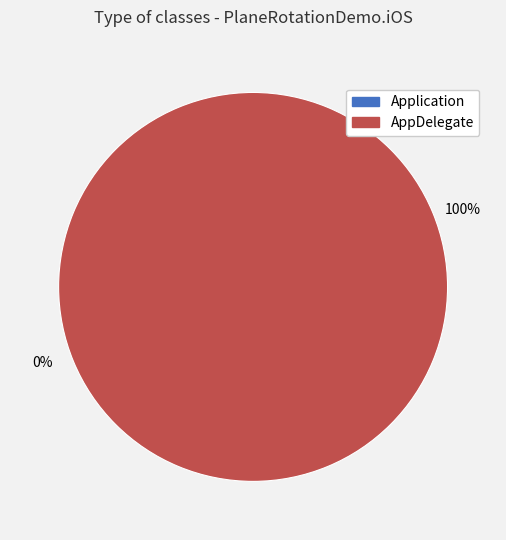

To the nearest percent, what is the combined percentage of AppDelegate and Application?

100%